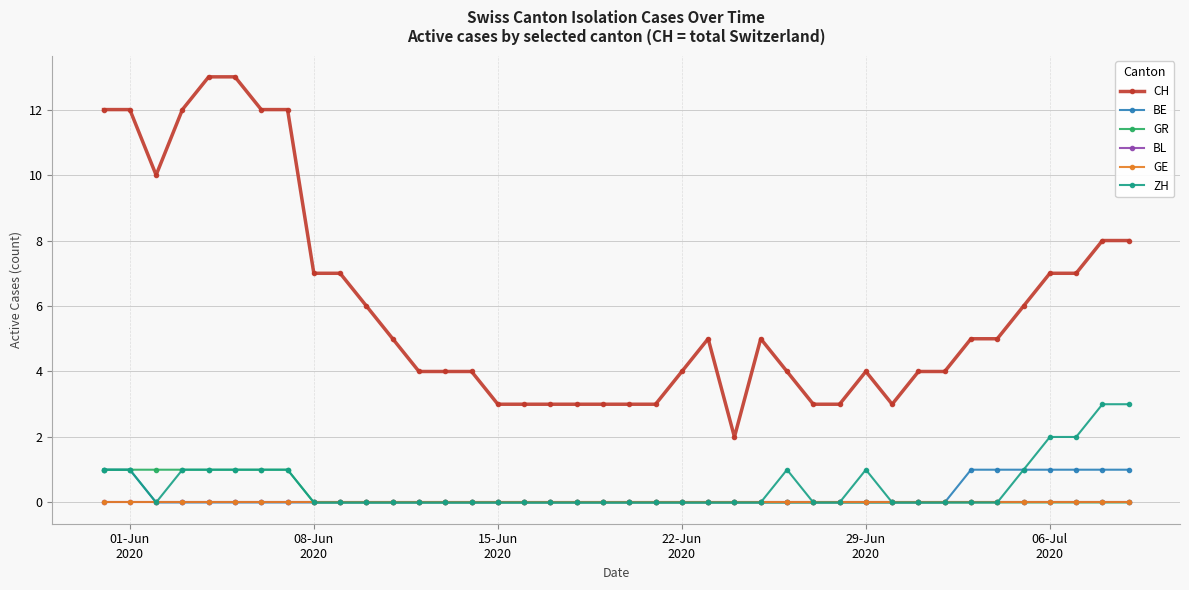

Where is ZH nearest to the value 1?

01-Jun
2020